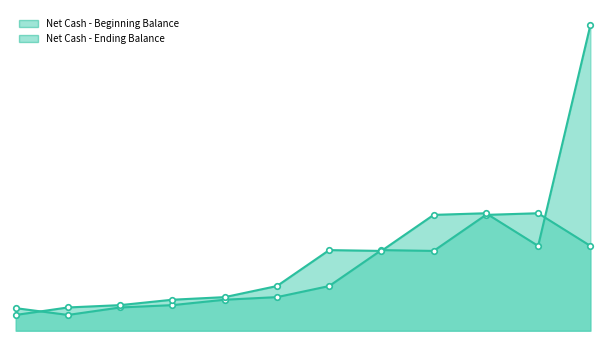

Is it true that Net Cash - Beginning Balance equals 5345529000 at 2015?

True